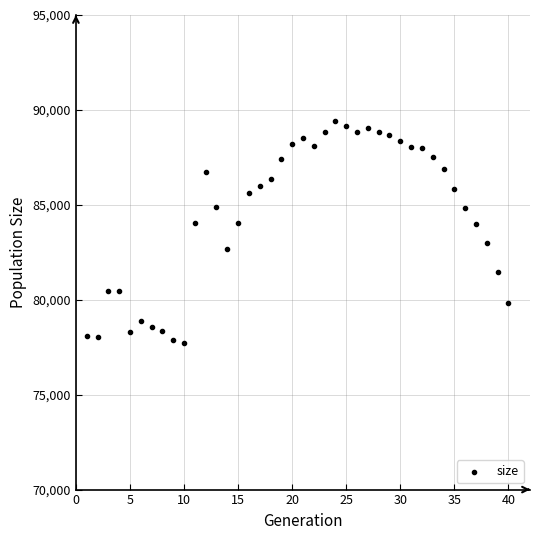

What is the range of X values (max minus min)?

39